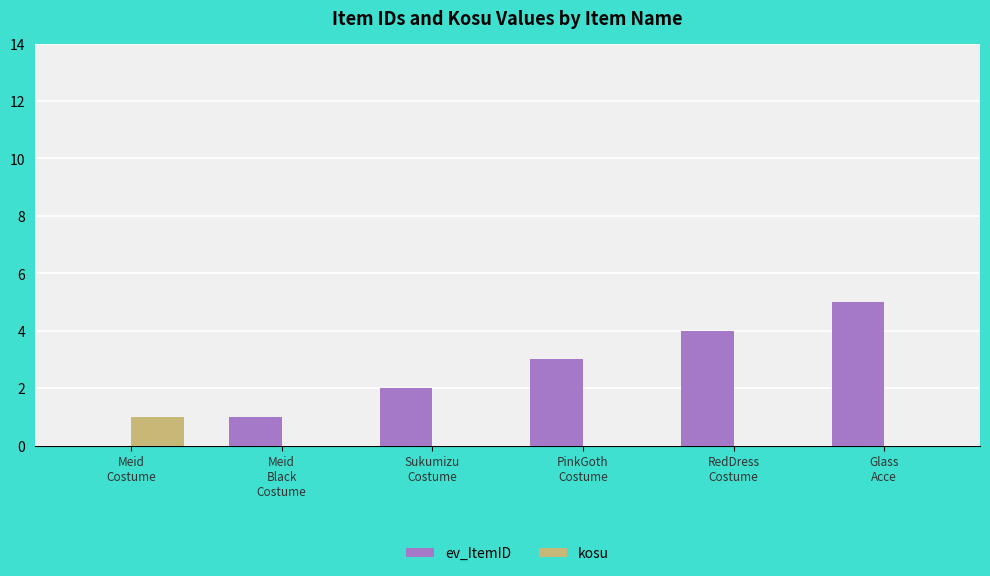

True or false: ev_ItemID has a value of 3 at Sukumizu
Costume.

False